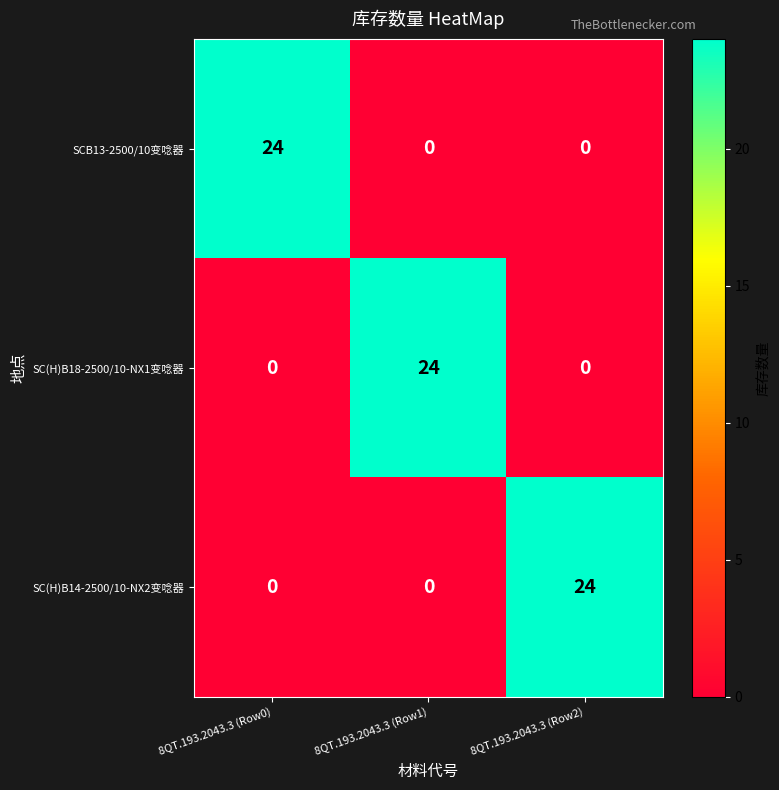

What is the difference between the highest and lowest values at 8QT.193.2043.3 (Row0)?

24